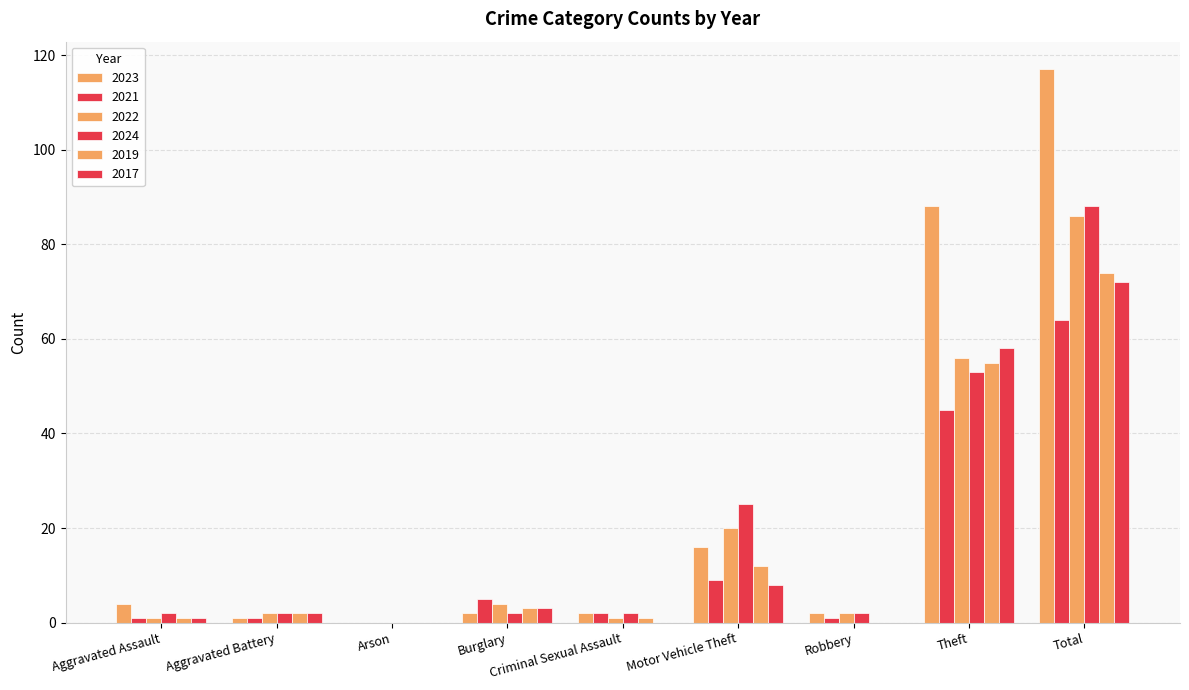

How many categories are shown in the chart?

9